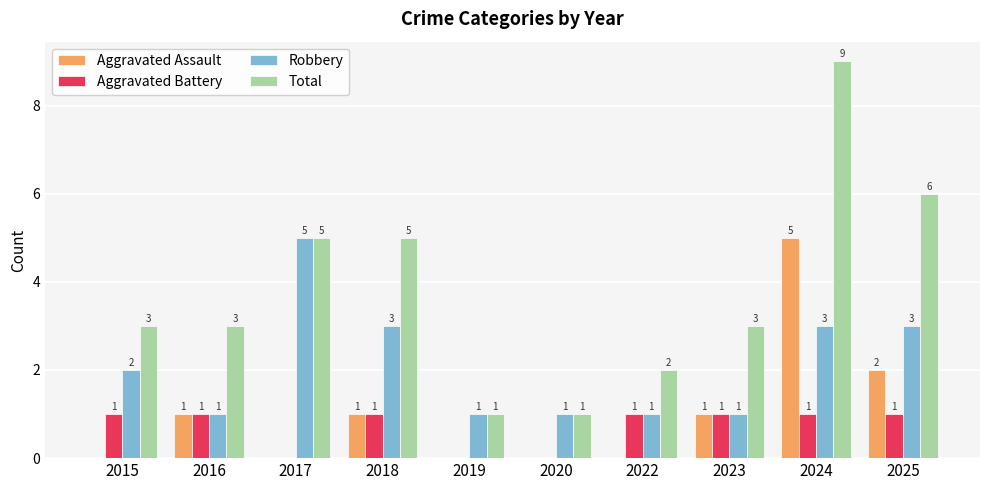

How many categories are shown in the chart?

10